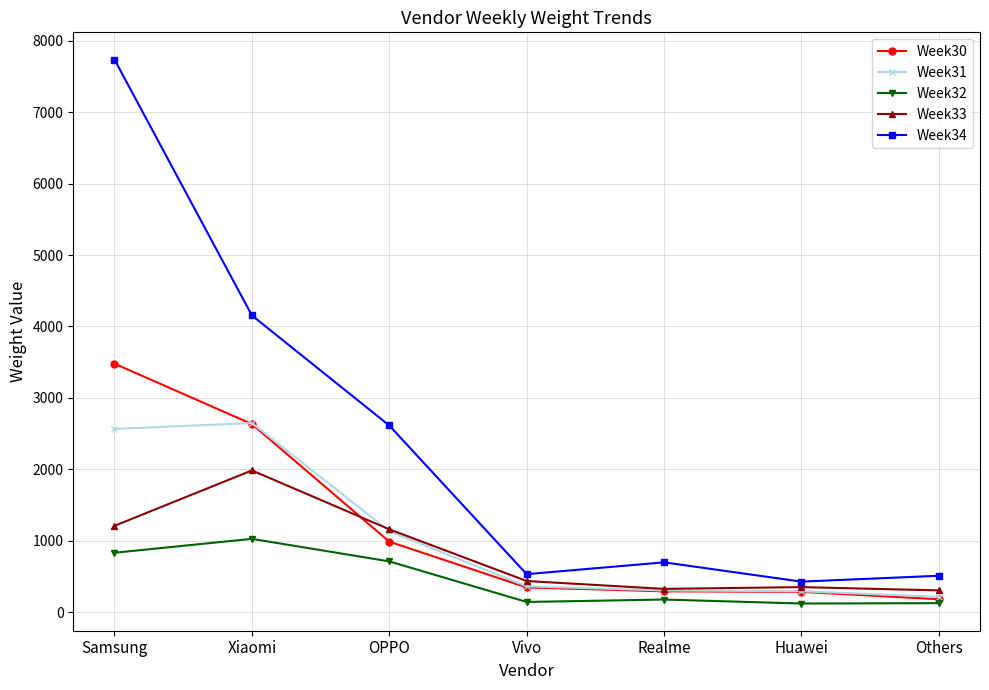

Rank the series by their maximum value, from lowest to highest.

Week32, Week33, Week31, Week30, Week34